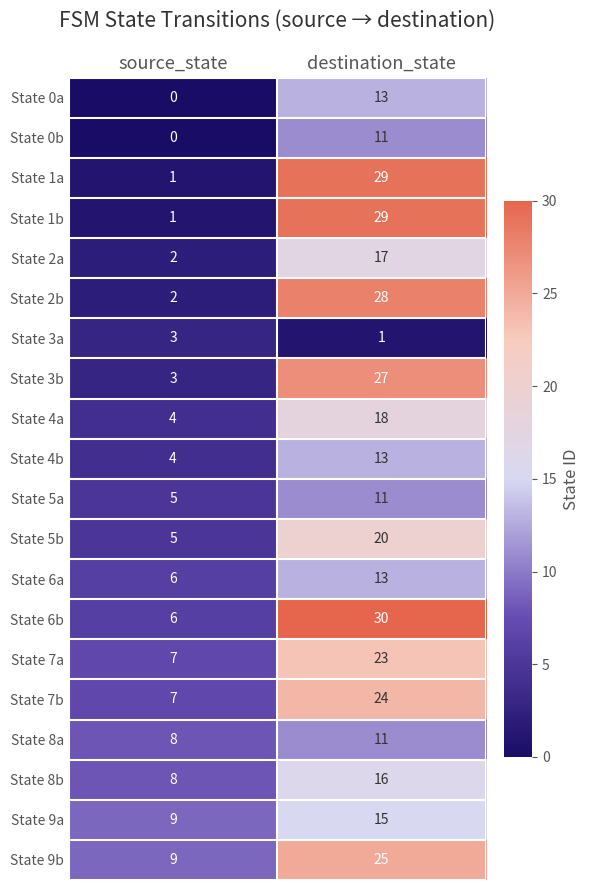

What is the sum of the State 2a values at source_state and destination_state?

19